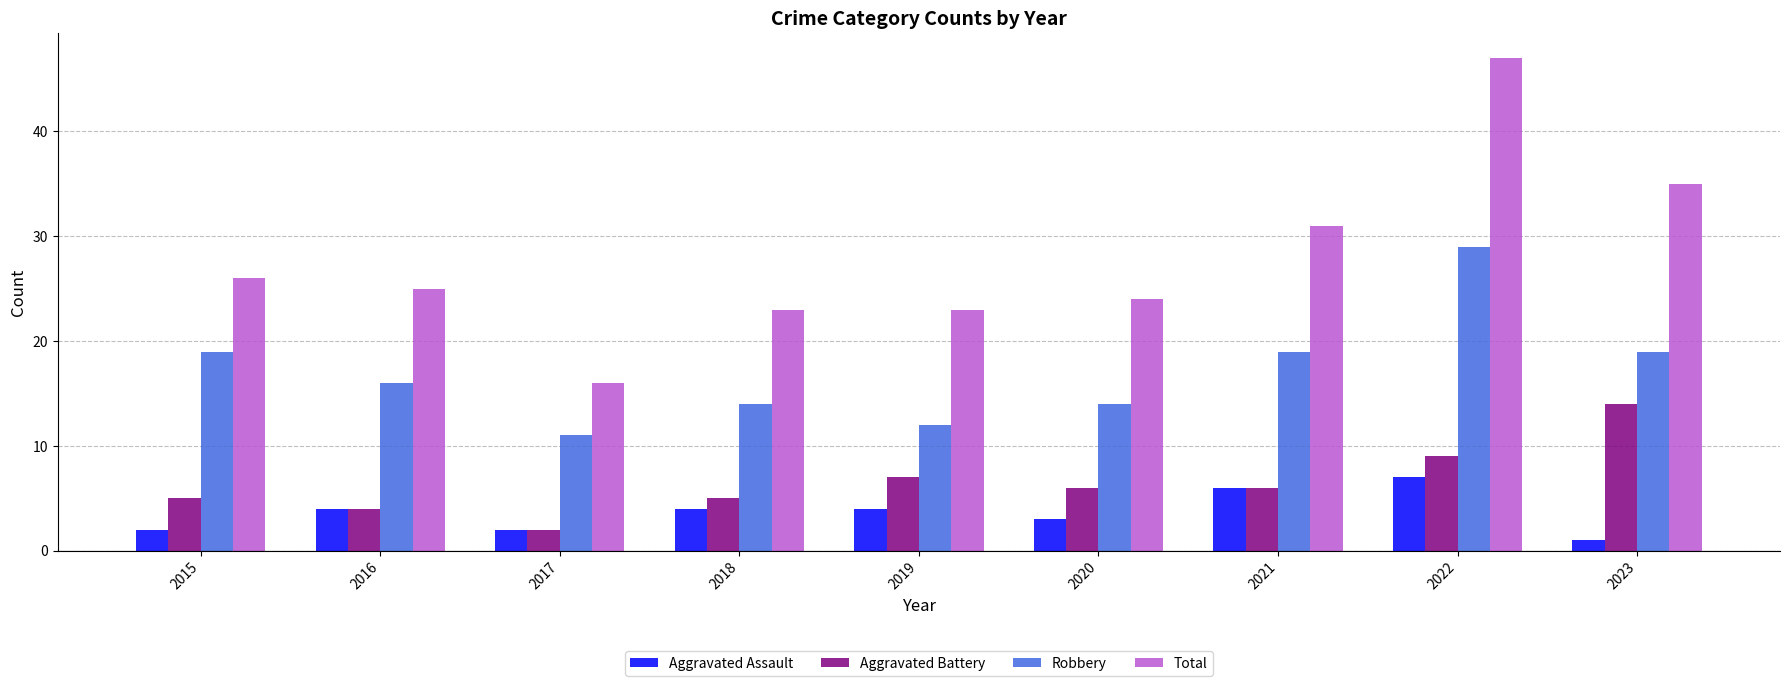

List the series in order of their peak value, lowest first.

Aggravated Assault, Aggravated Battery, Robbery, Total